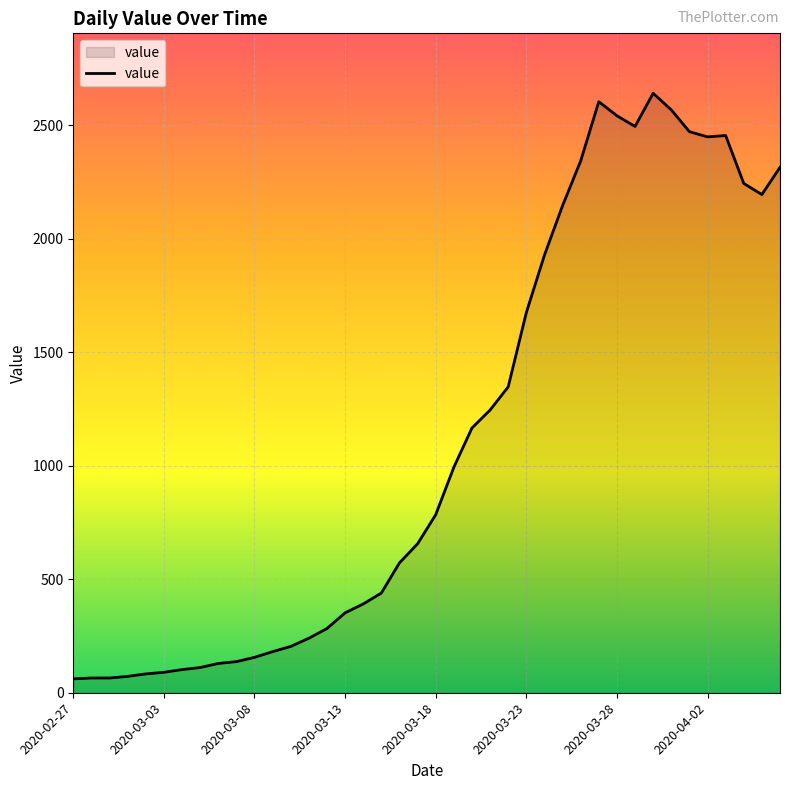

How many values are below 784?

20